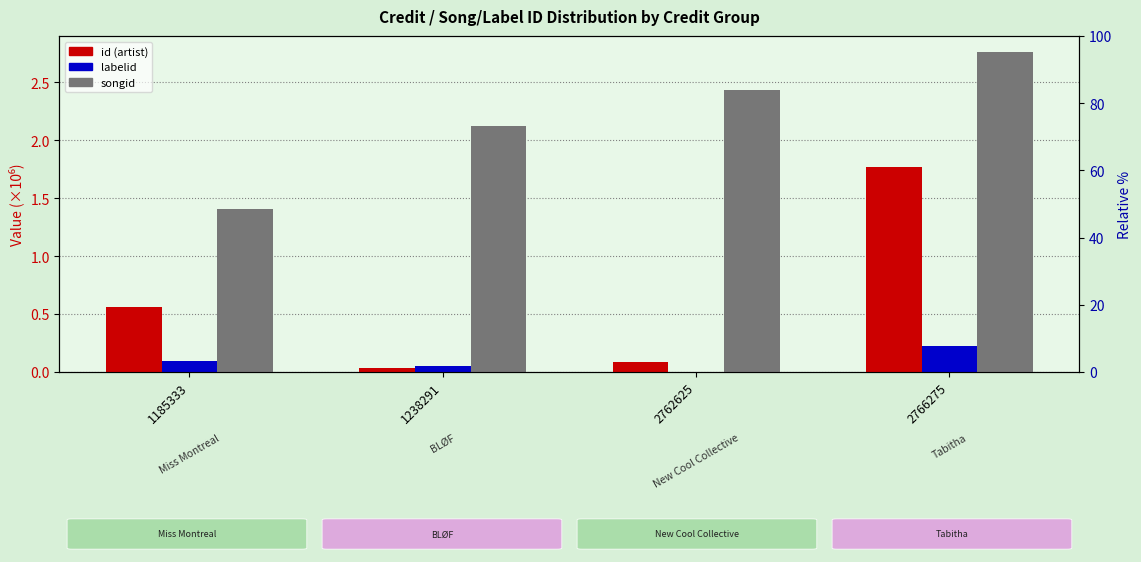

What are all the series names shown in the legend?

id, labelid, songid